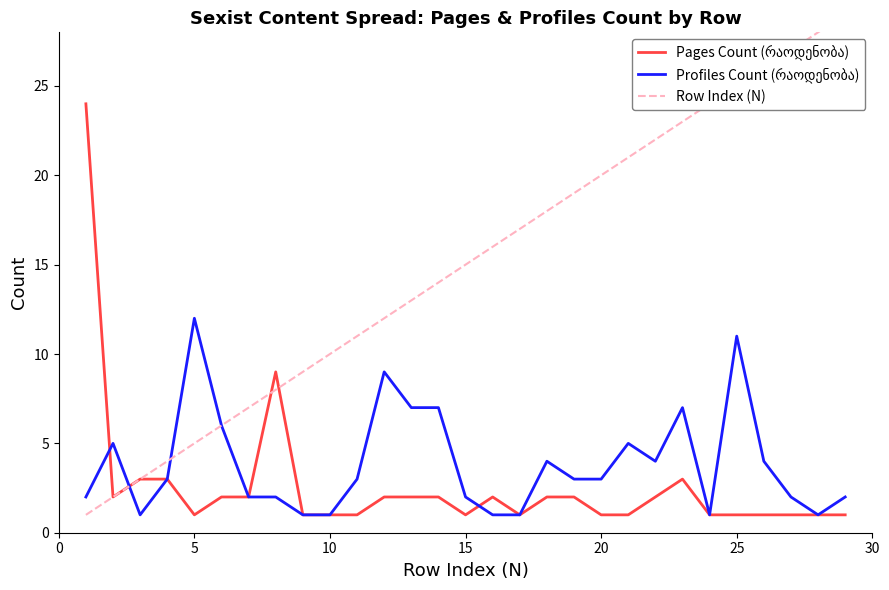

How many lines are shown in the chart?

3